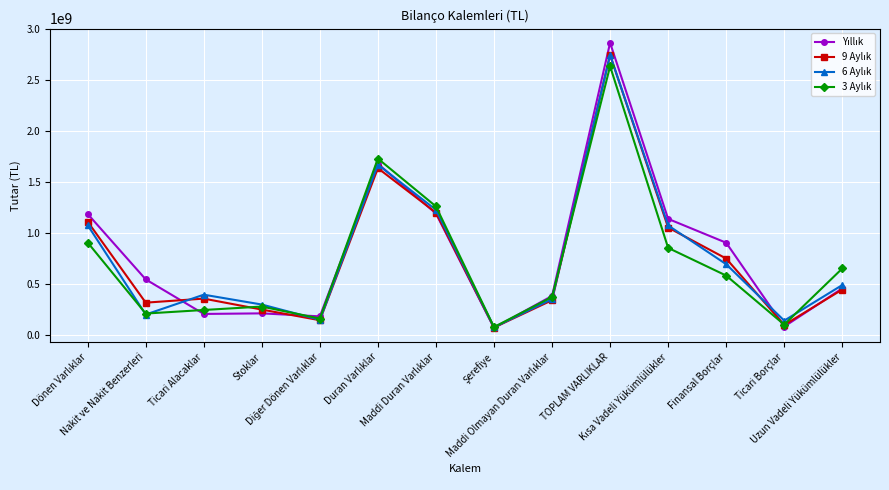

What is the smallest value displayed?

68133000